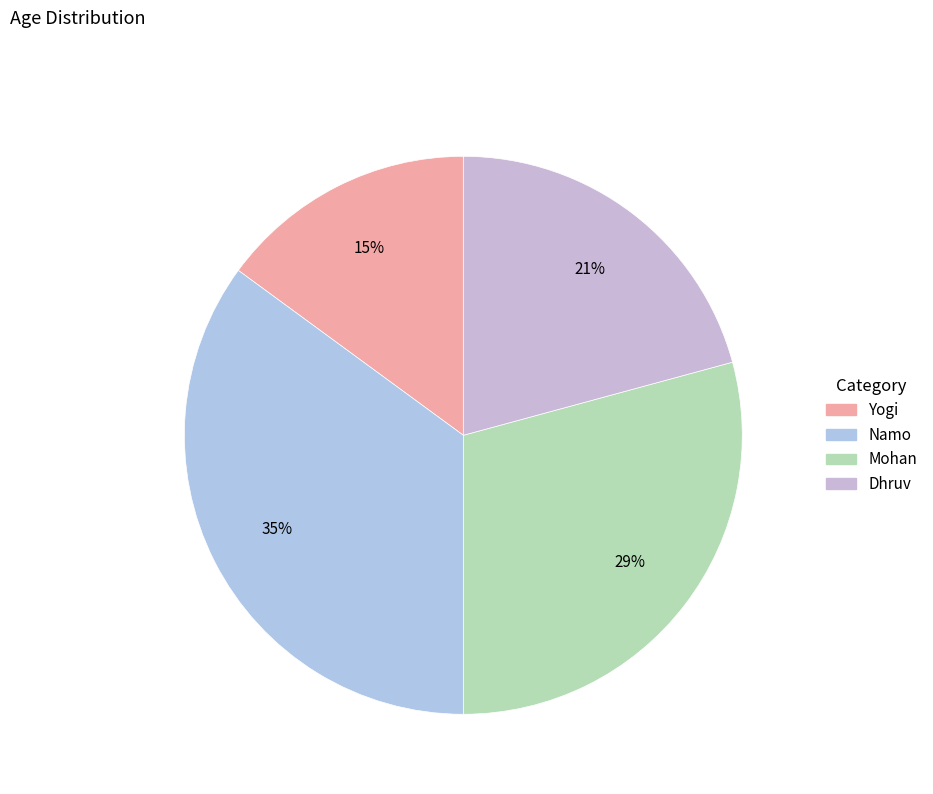

What percentage do Namo and Yogi together represent?

50.0%